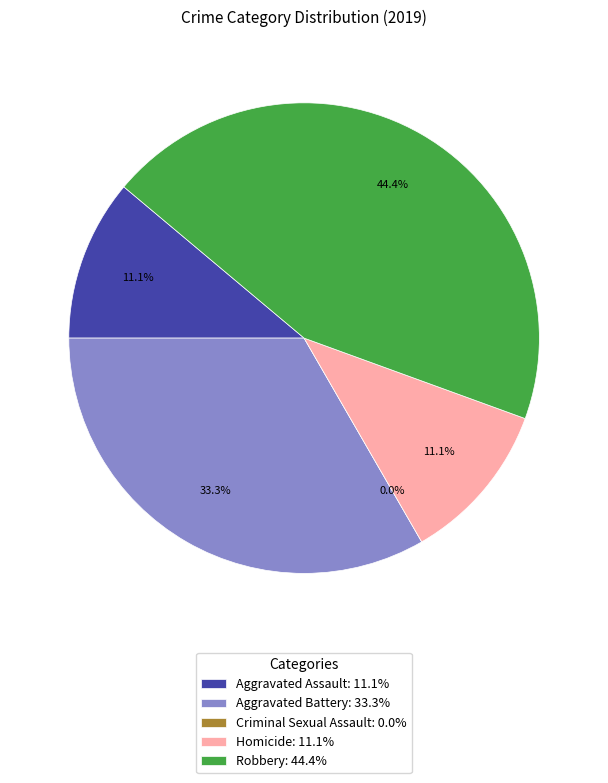

Combined, what portion of the pie is Aggravated Battery and Homicide?

44.4%